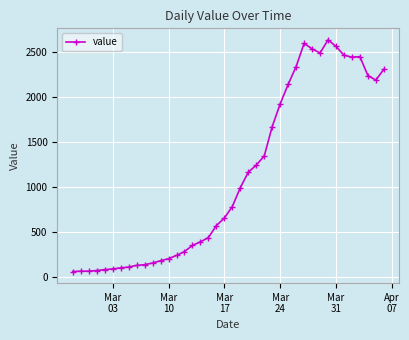

What is the value of the 7th point from the left?

102